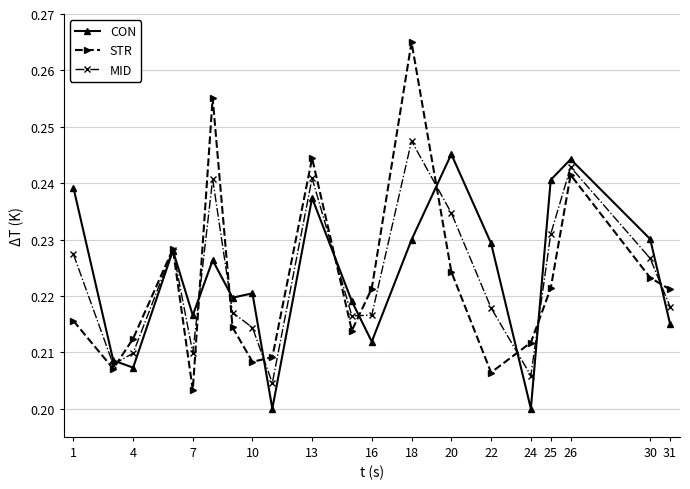

How many interior local peaks does the STR series have?

5